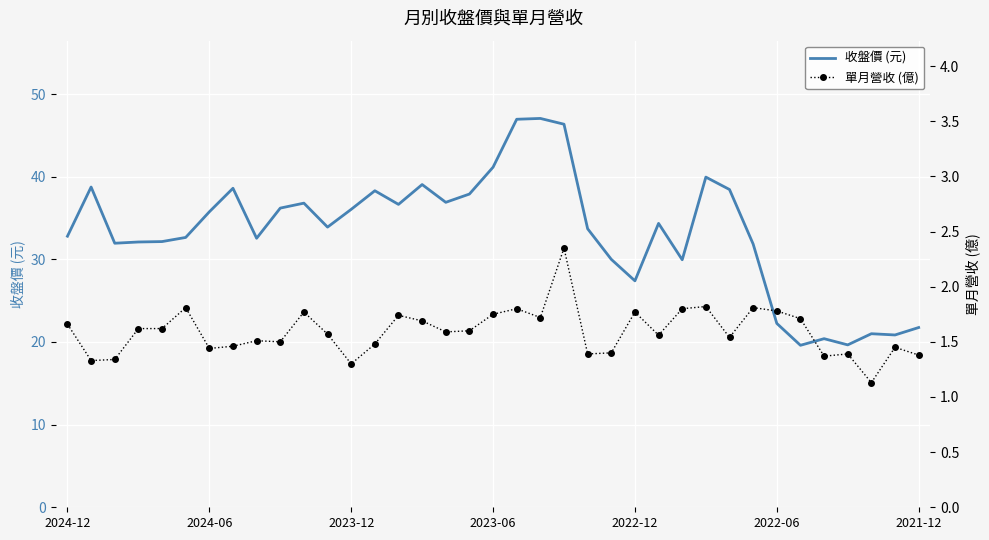

What is the maximum value shown in the chart?

47.0